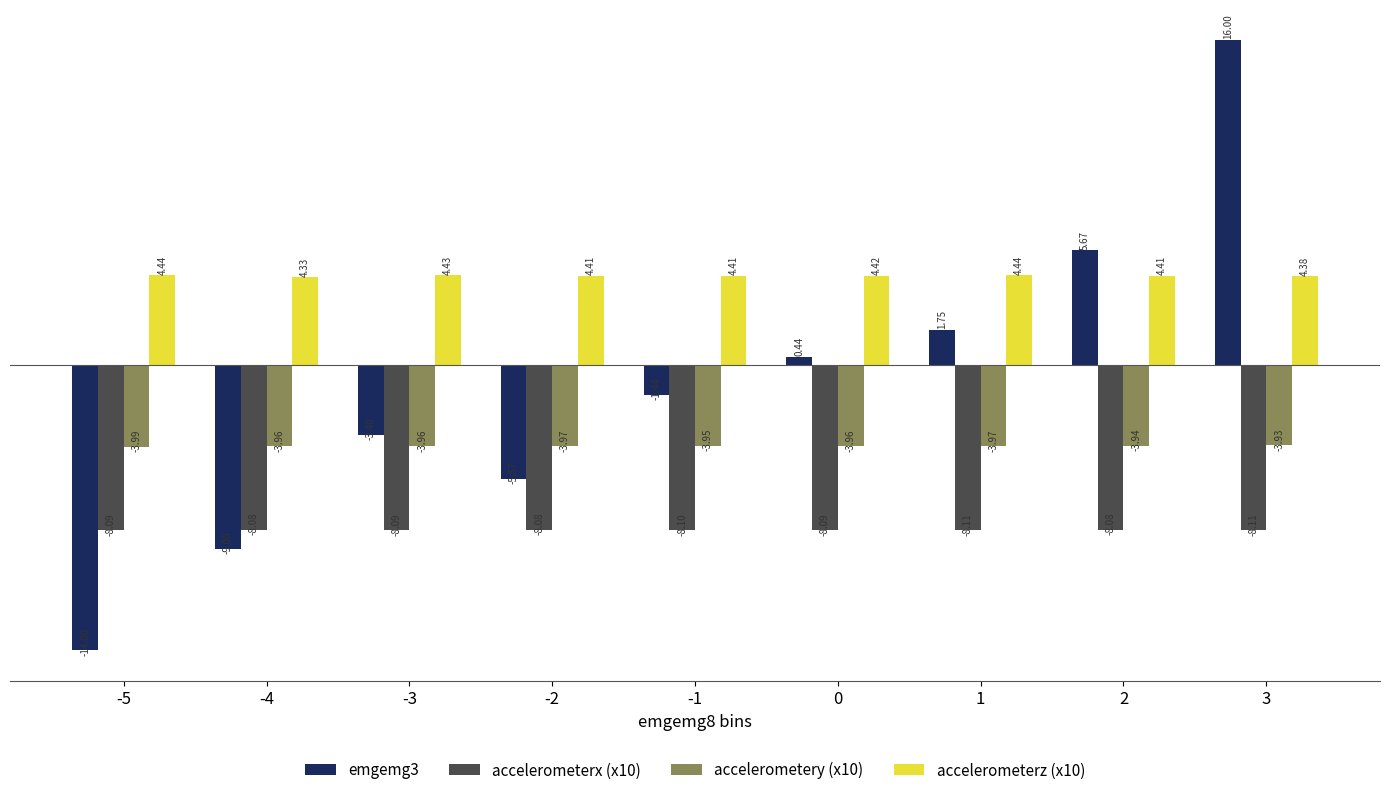

What is the total value across all series at -2?

-13.2